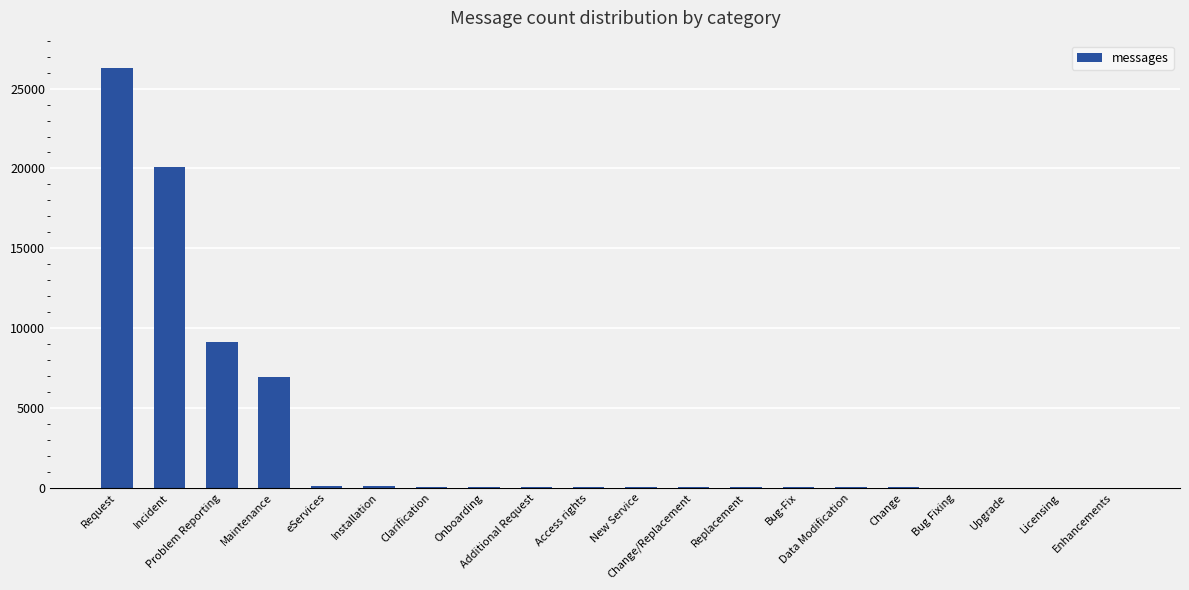

What is the greatest value displayed?

26309